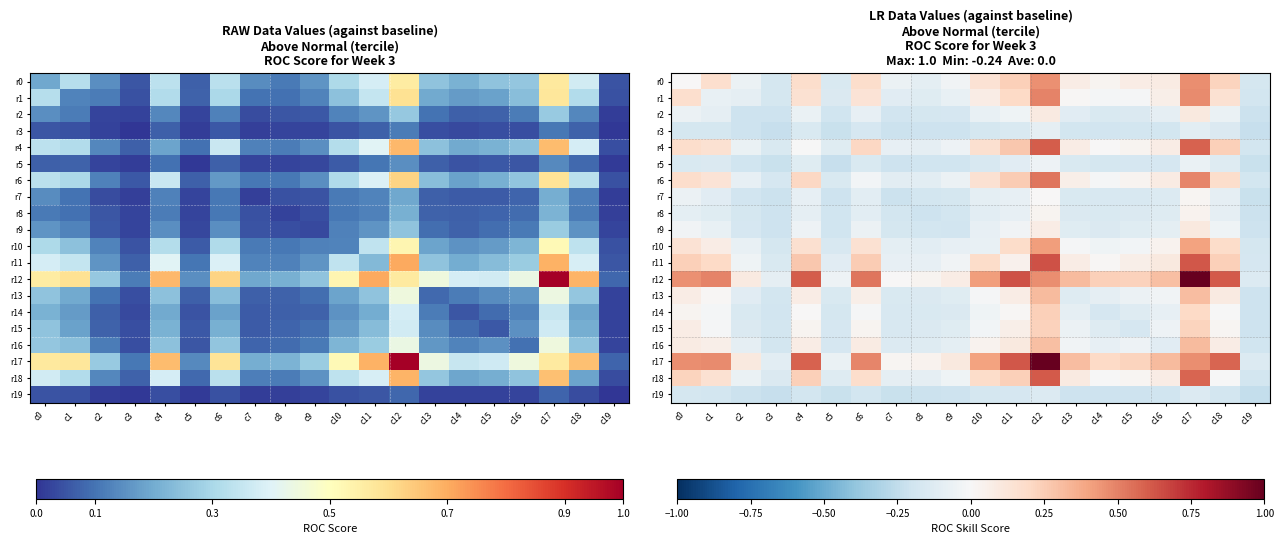

What is the sum of the r6 values at c5 and c3?

-0.3